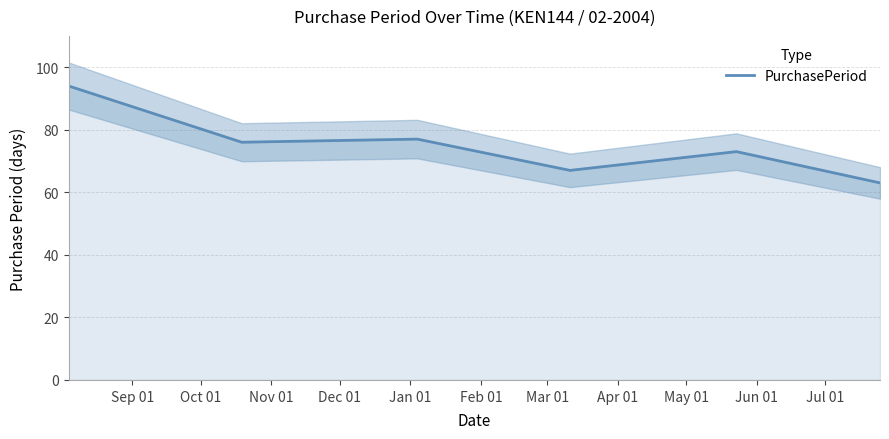

What is the lowest value of the PurchasePeriod series?

63